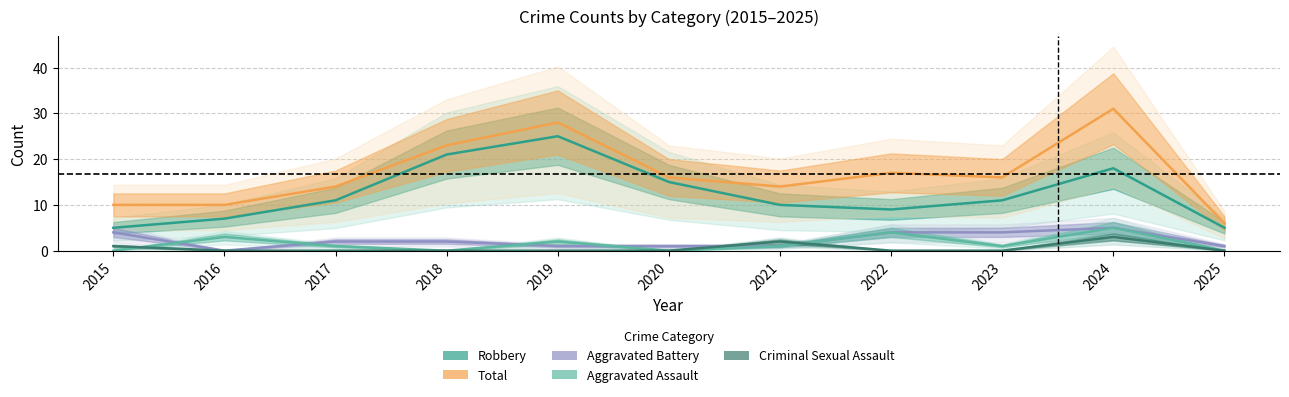

Between 2020 and 2025, which series saw the biggest shift?

Robbery